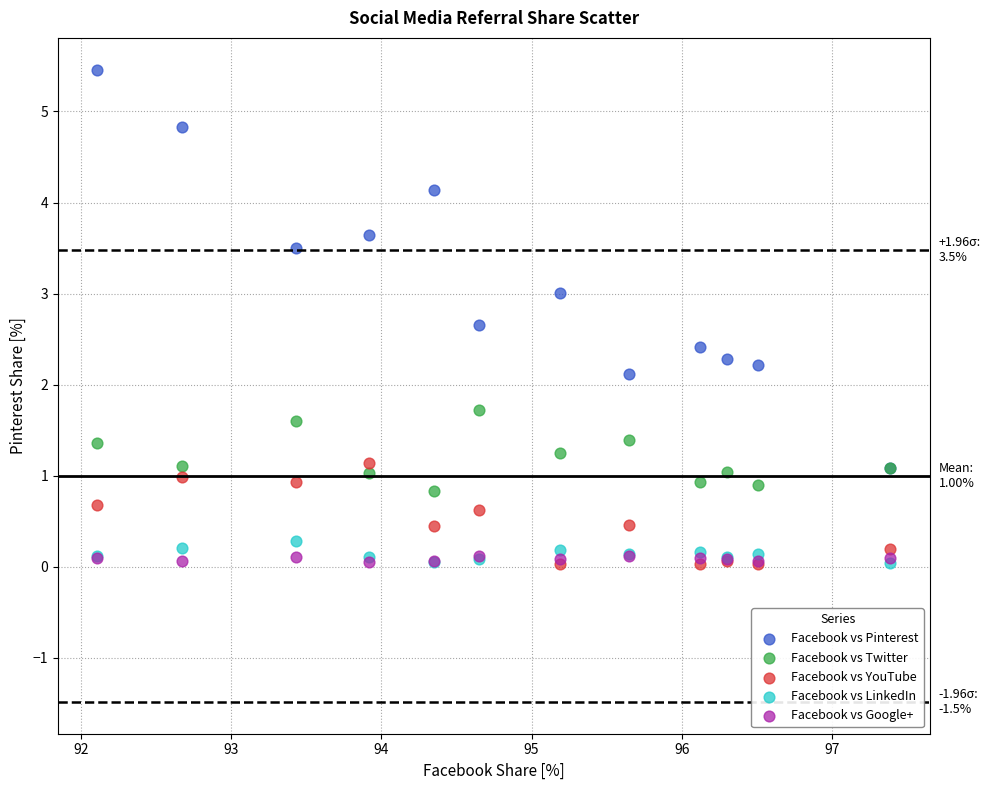

Across all series, what Y value is closest to 2?

2.1